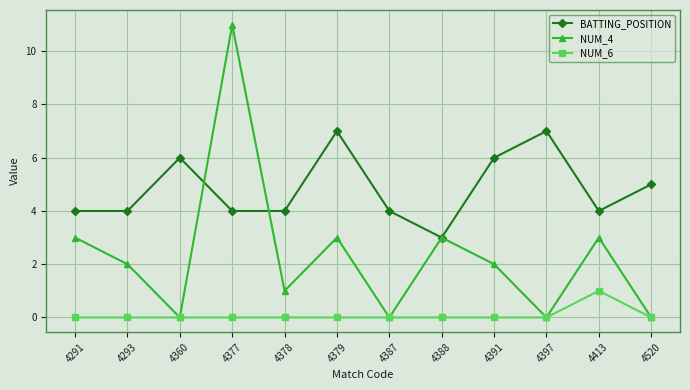

At which category does BATTING_POSITION reach its first local peak?

4360